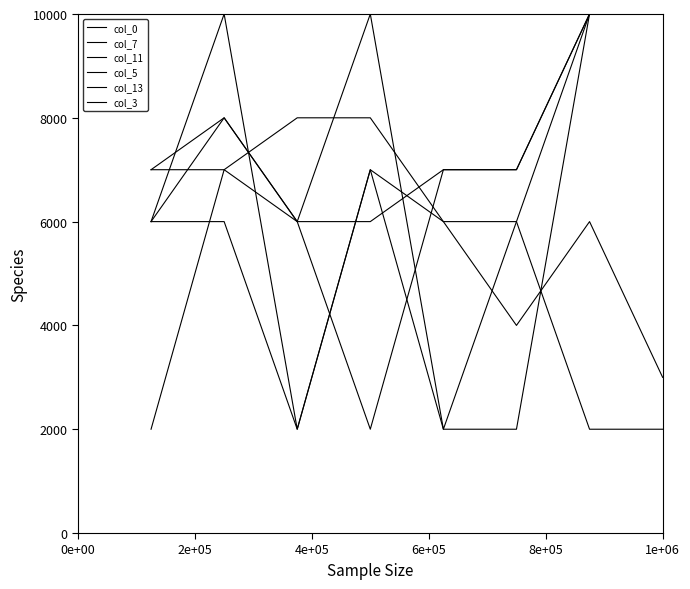

At which category does col_7 reach its first local peak?

2e+05